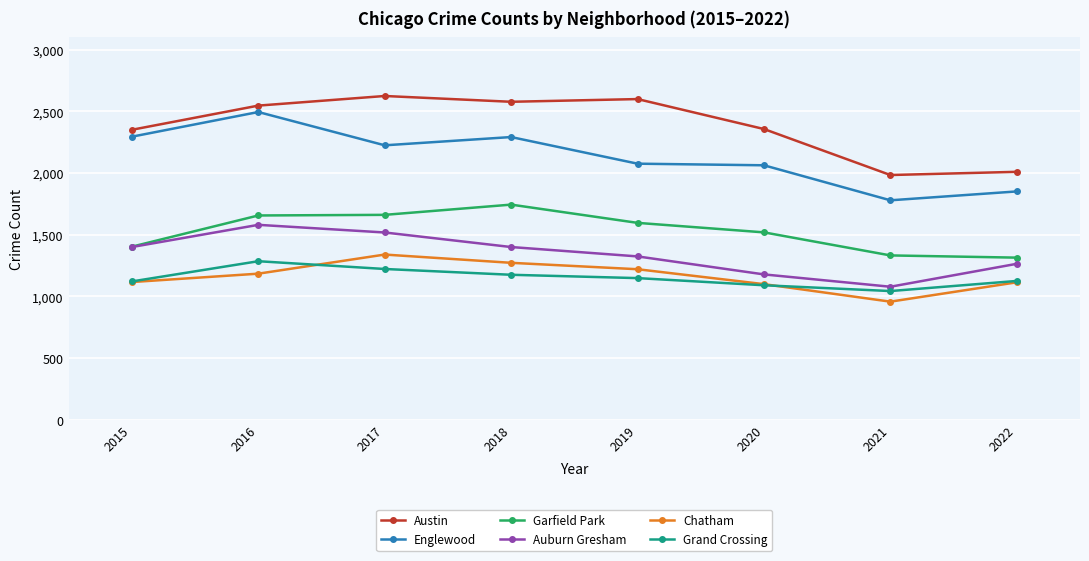

What is the difference between the second highest and minimum values in the Englewood series?

516